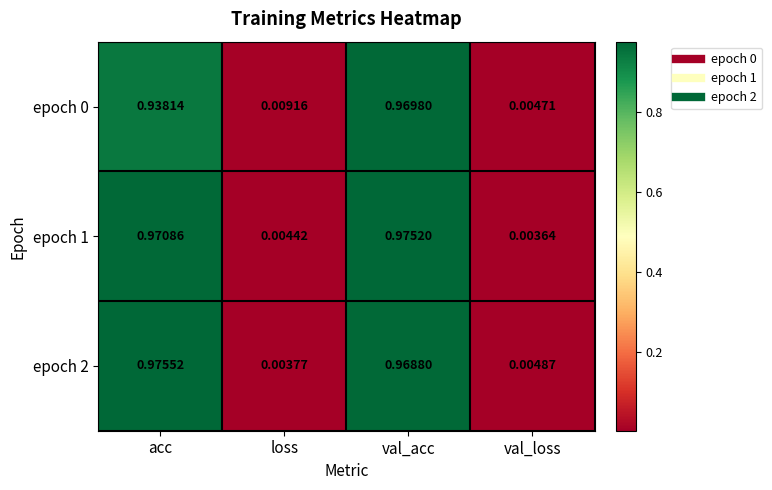

List the labels in order of epoch 1 value, largest first.

val_acc, acc, loss, val_loss